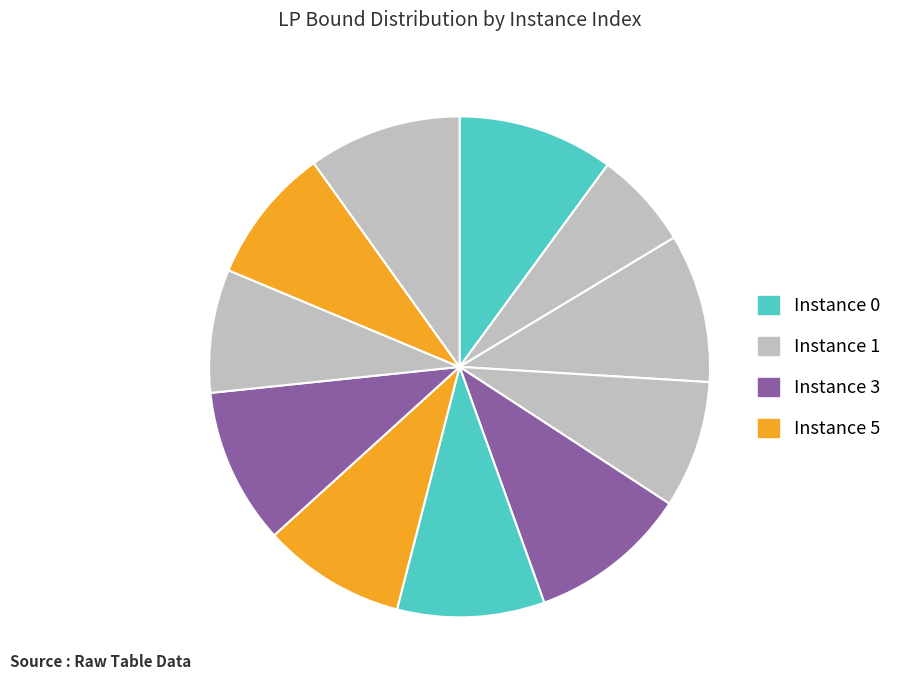

Is there a majority slice in this chart?

No